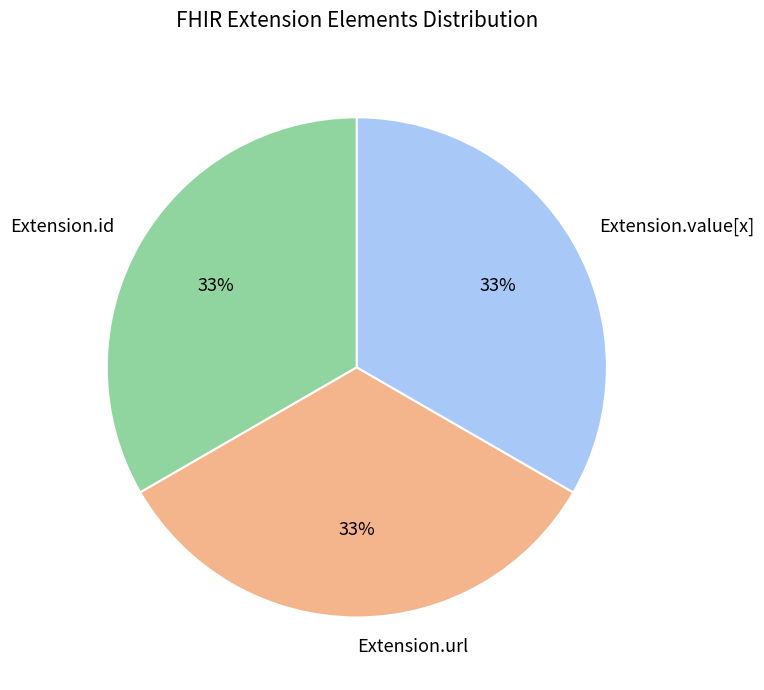

Count the number of slices in the pie.

3